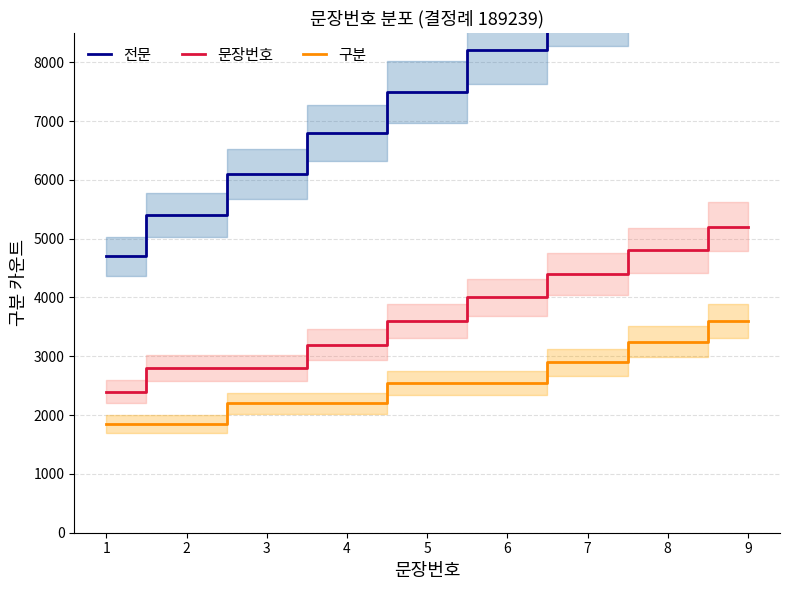

The 구분 series shows 3600 at 9. True or false?

True